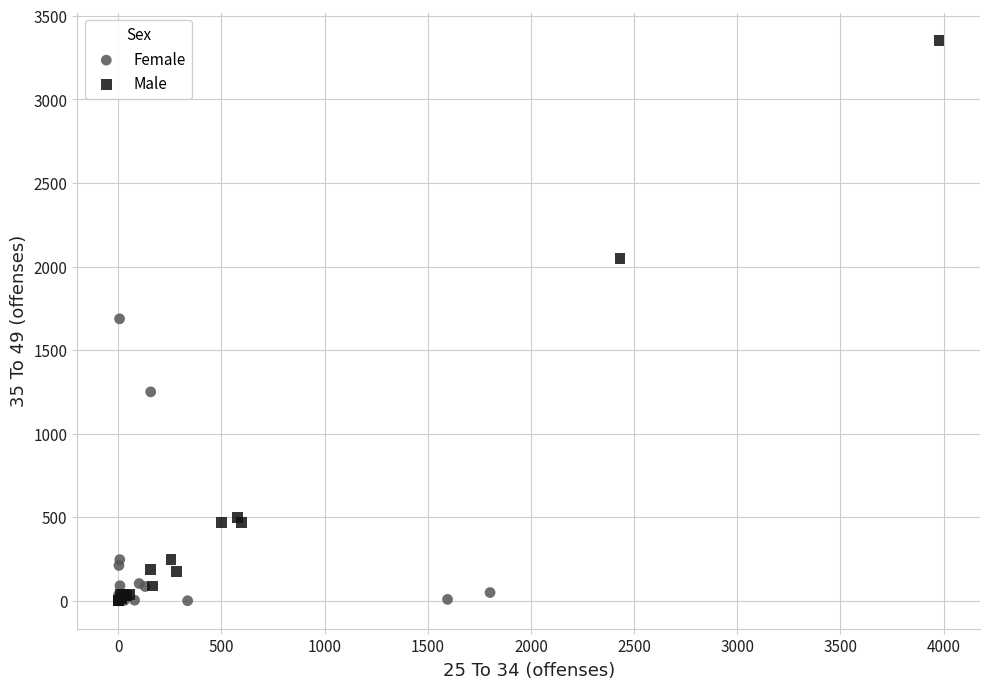

Which series reaches the maximum Y coordinate?

Male